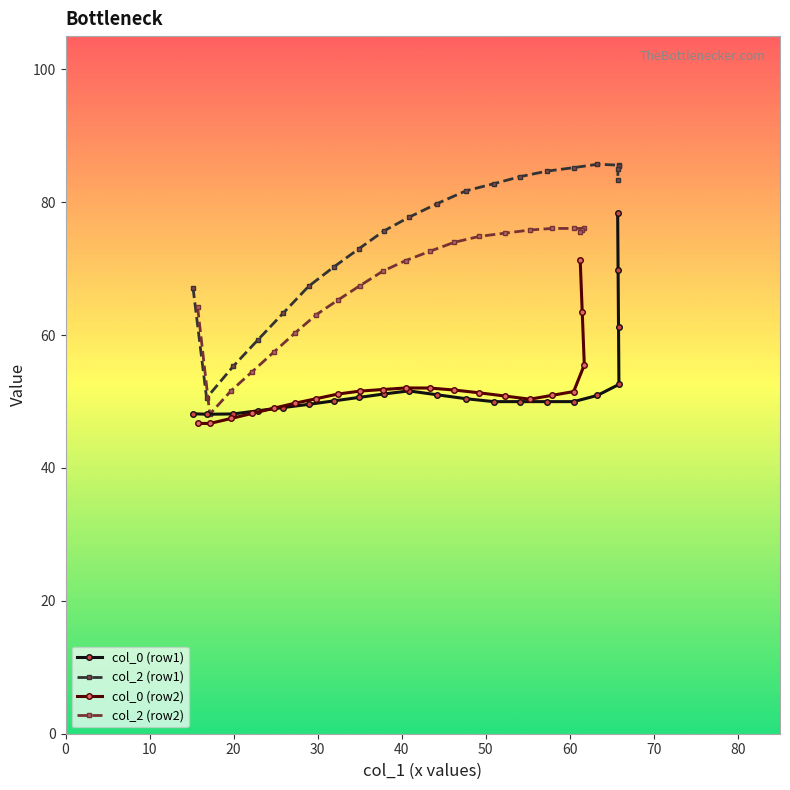

Does the chart display data point markers on the line(s)?

Yes